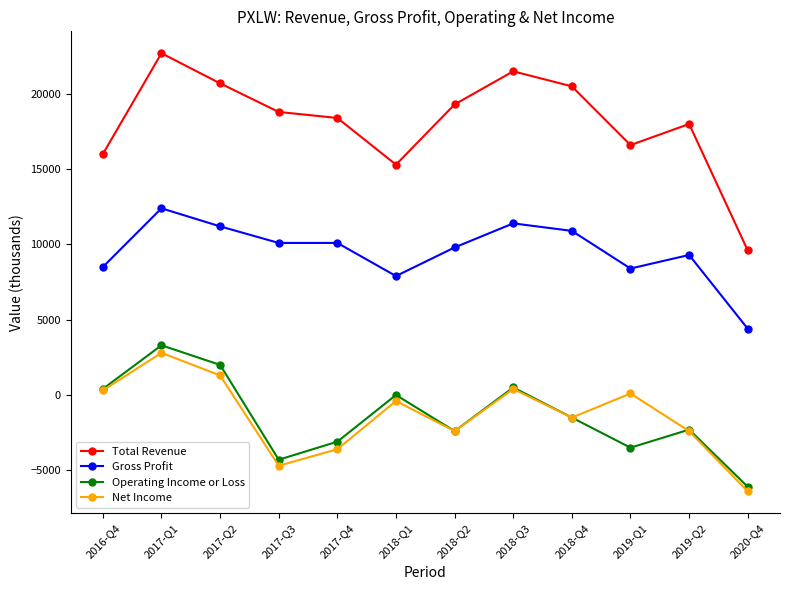

What position from the left is 2018-Q1?

6